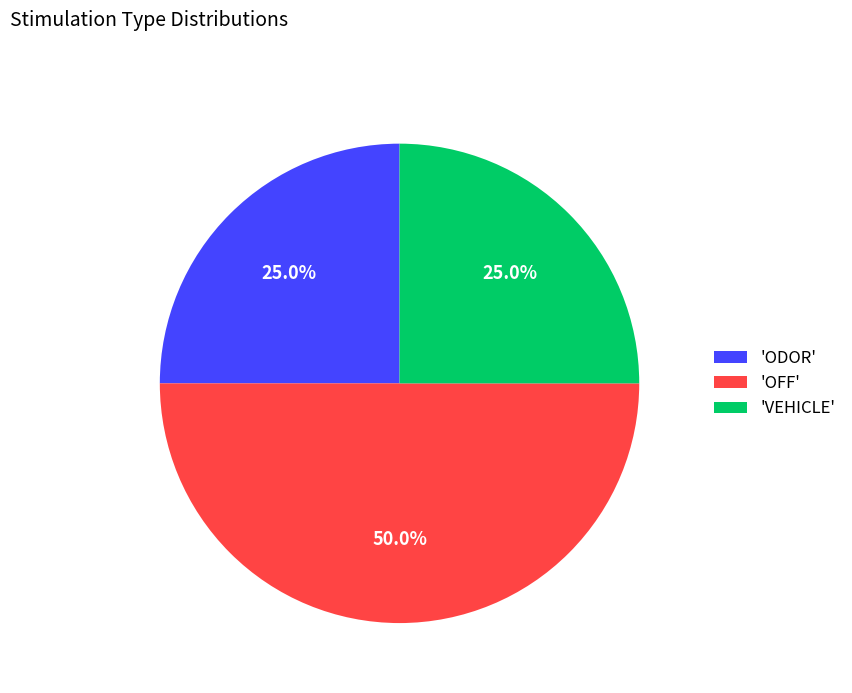

What is the ratio of the value at 'ODOR' to the value at 'VEHICLE'?

1.0